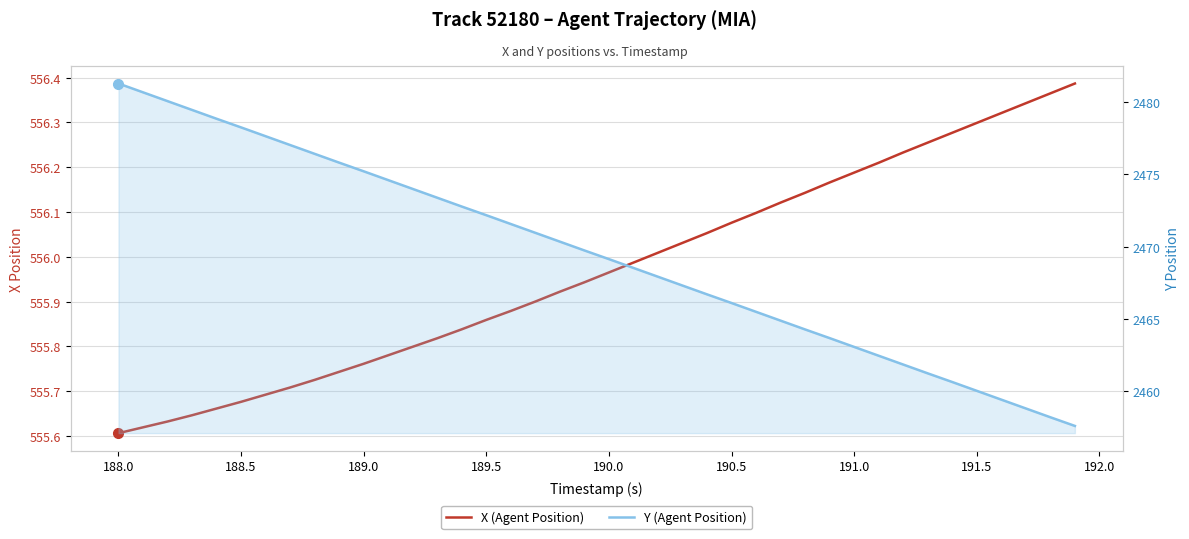

True or false: X (Agent Position) and Y (Agent Position) cross at least once.

False